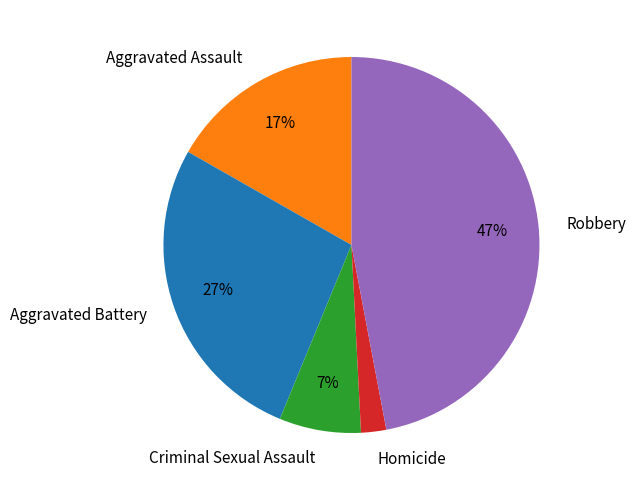

Count the number of slices in the pie.

5